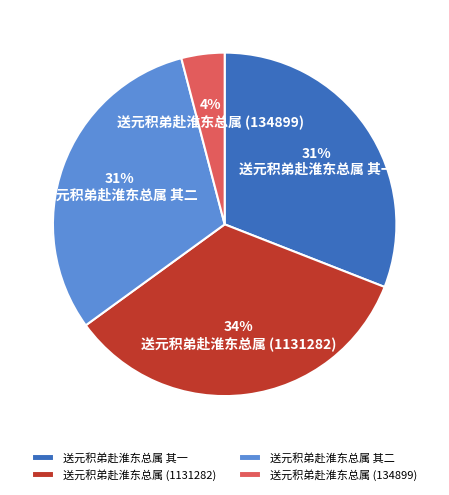

Which slice is the largest?

送元积弟赴淮东总属 (1131282)